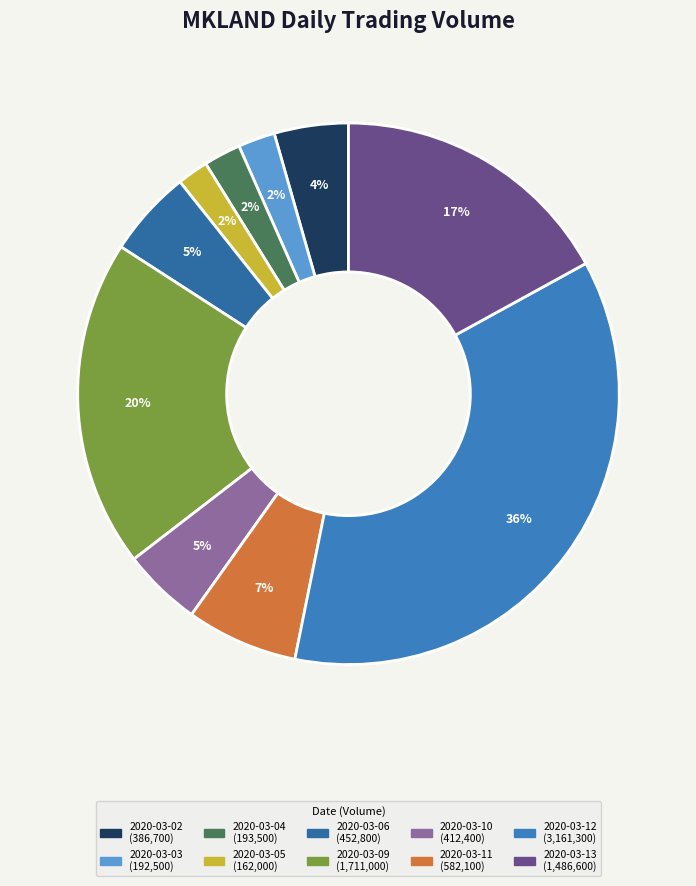

What percentage is the 2020-03-03 slice, to the nearest percent?

2%